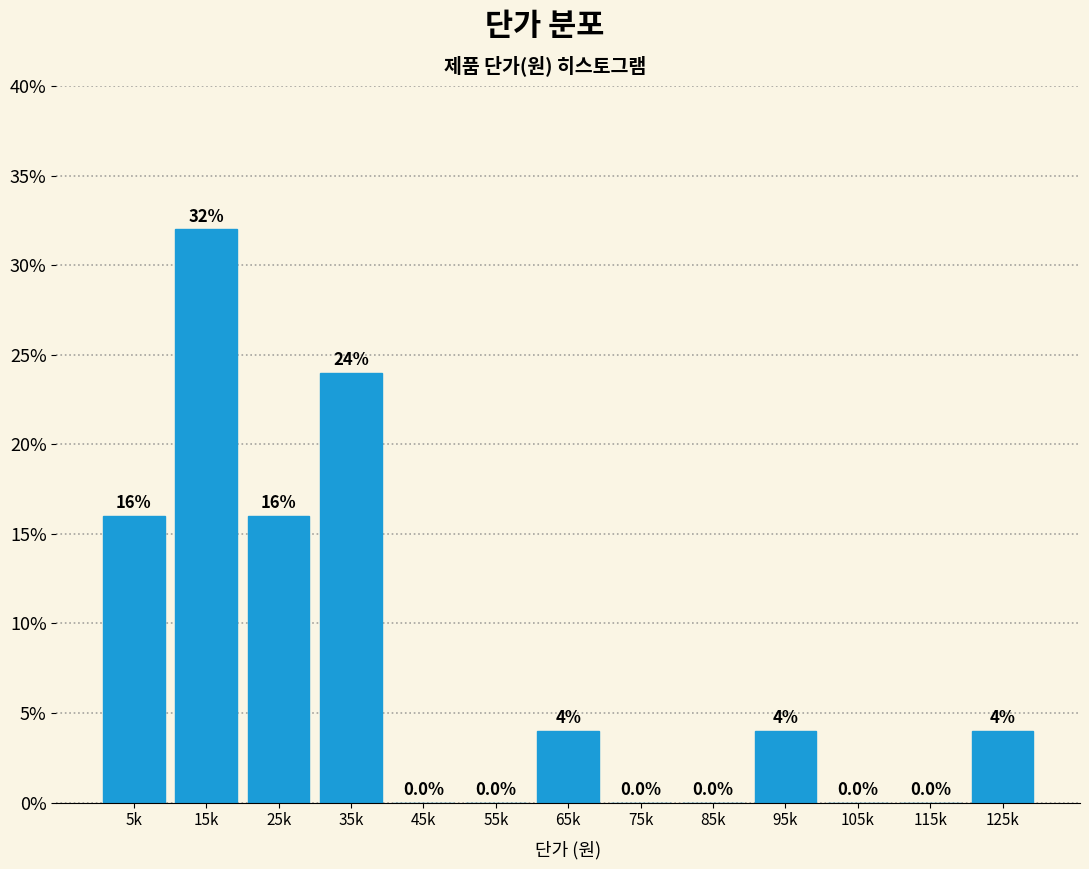

Are the bars horizontal?

No